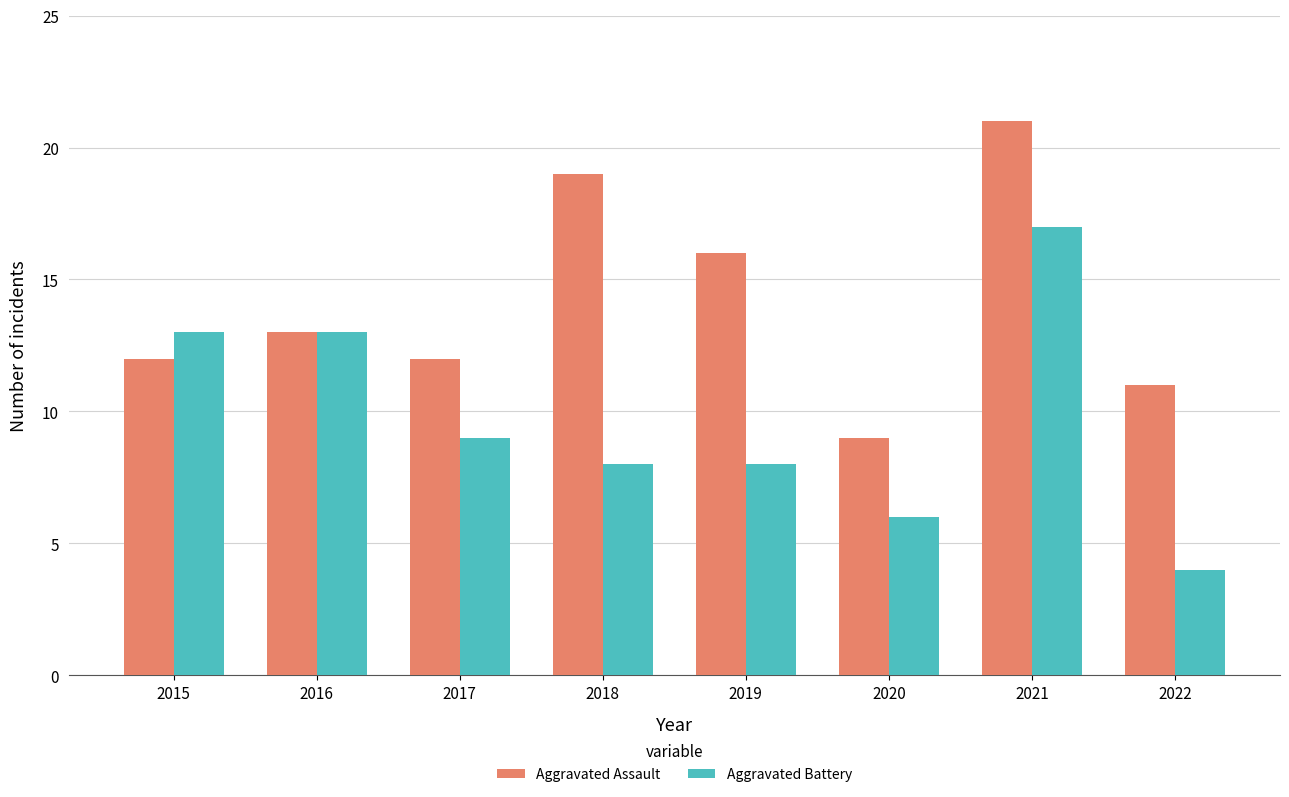

List the series in order of their overall mean, lowest first.

Aggravated Battery, Aggravated Assault